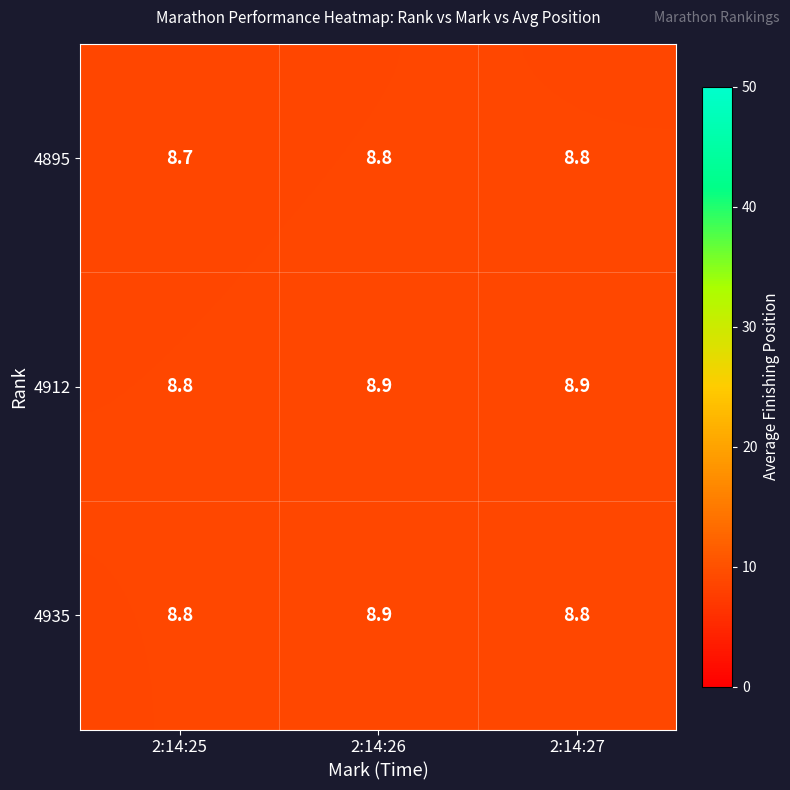

Between 2:14:26 and 2:14:27, which series saw the biggest shift?

4935